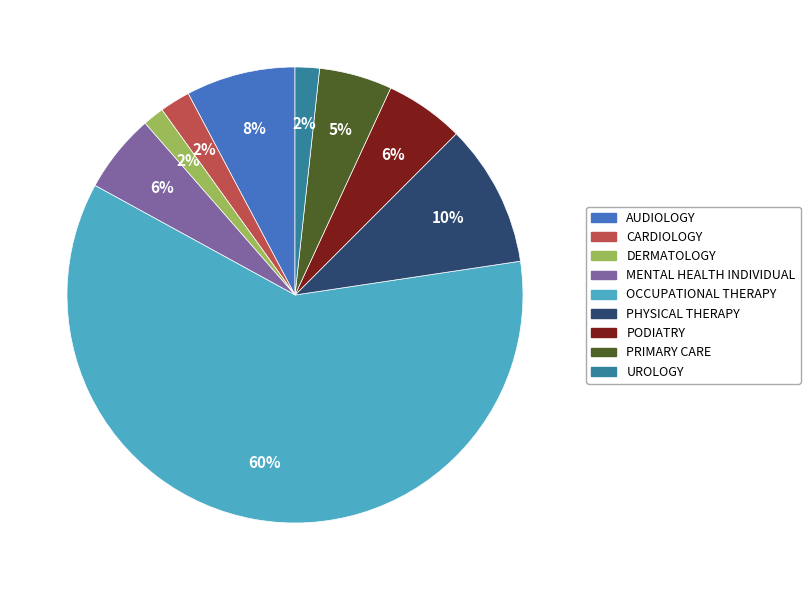

To the nearest percent, what is the average slice percentage?

11%